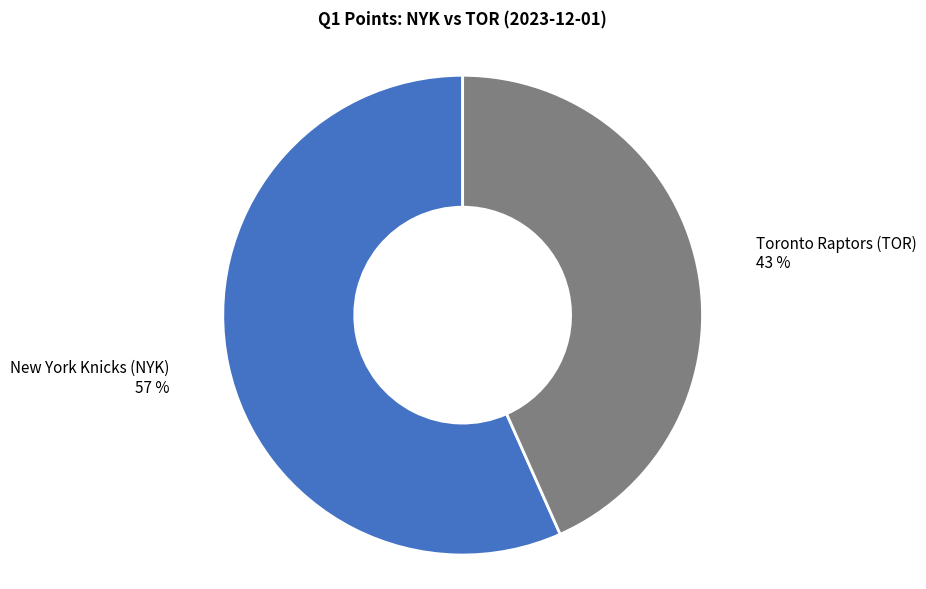

Count the number of slices in the pie.

2